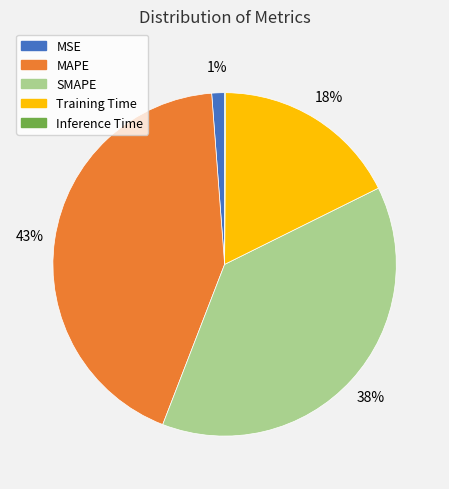

To the nearest percent, what is the difference between the largest and smallest slice percentages?

43%